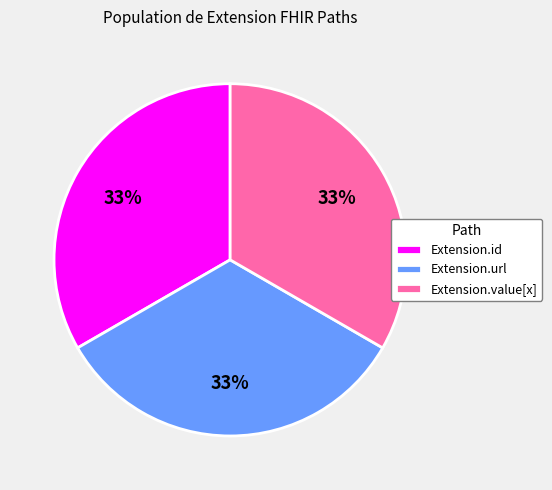

To the nearest percent, what portion does Extension.id represent?

33%